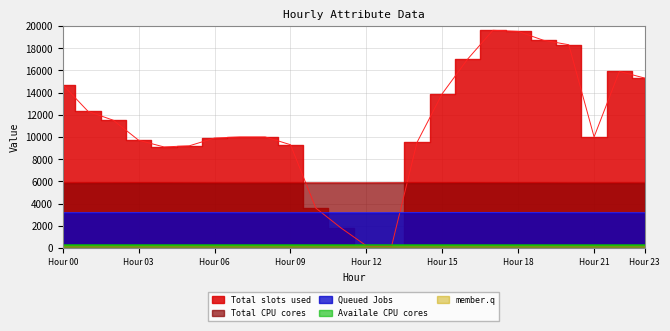

Which category has the lowest value across all series?

Hour 12